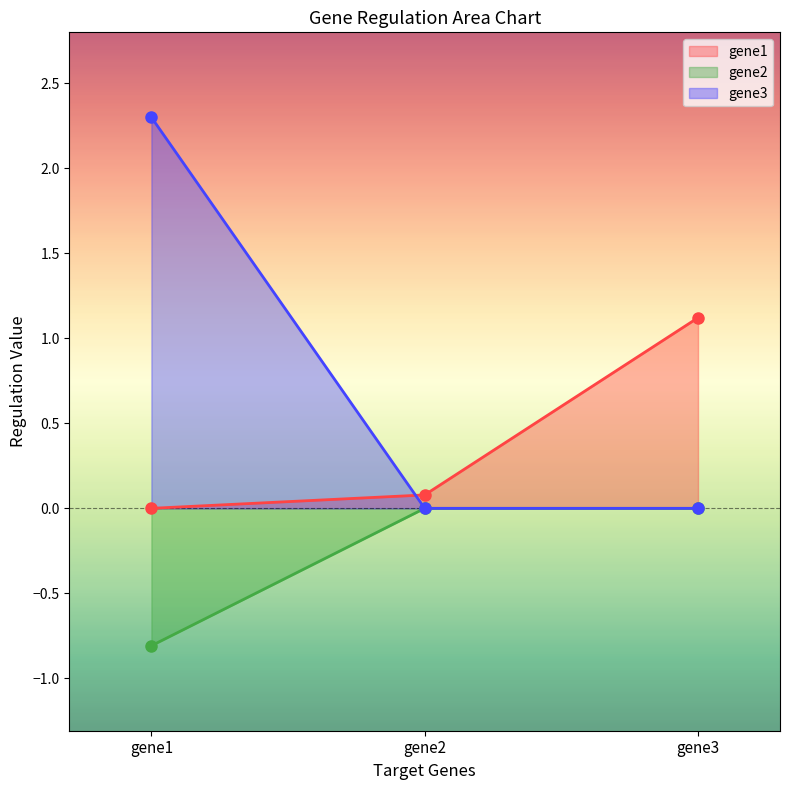

What is the sum of all gene3 values?

2.3